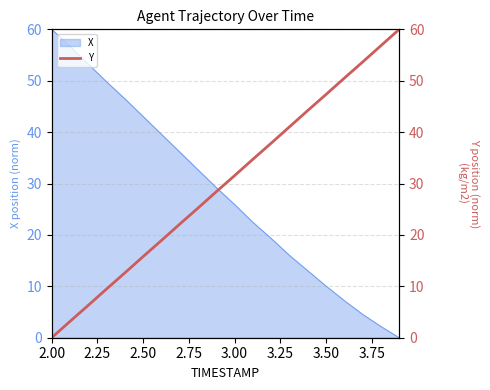

Is it true that X equals 10.1 at 3.50?

True